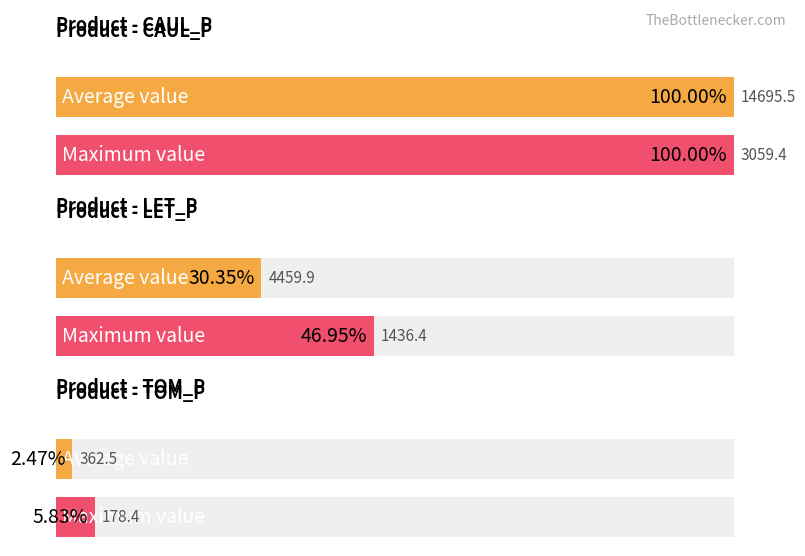

What is the maximum value for TOM_P?

178.4